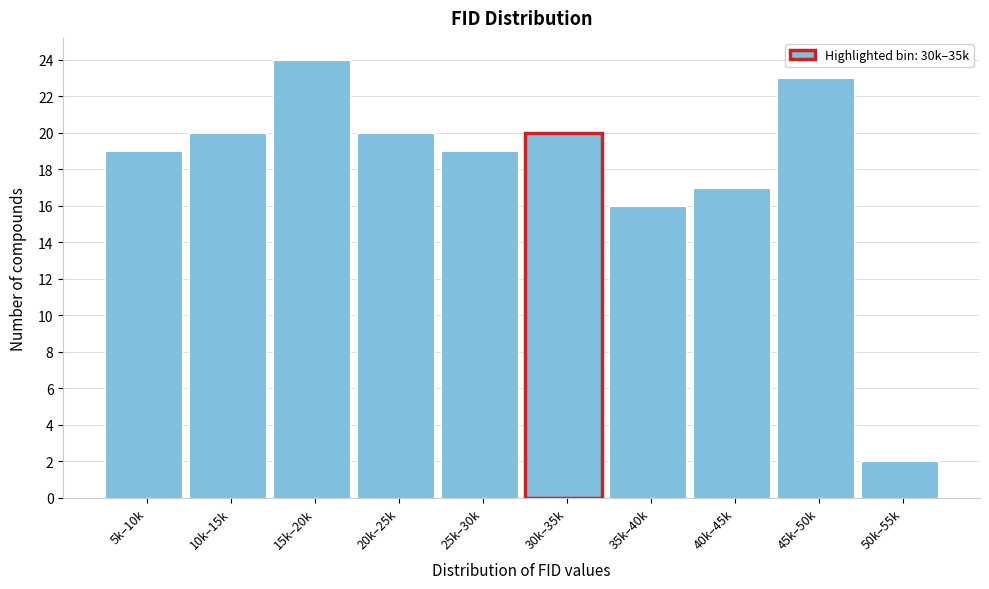

Reading left to right, what are all the values shown in this chart?

19	20	24	20	19	20	16	17	23	2